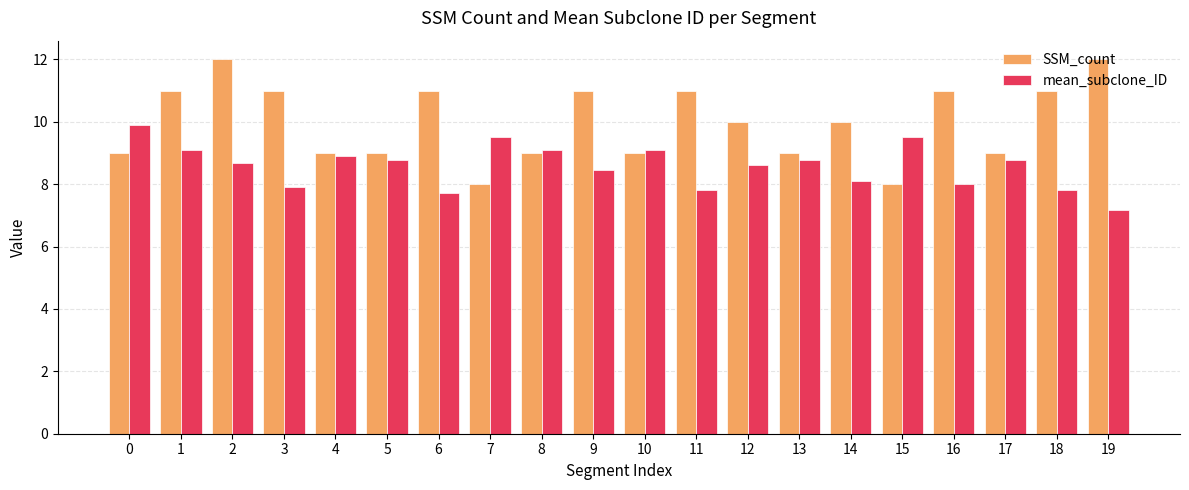

What is the highest value of the SSM_count series?

12.0